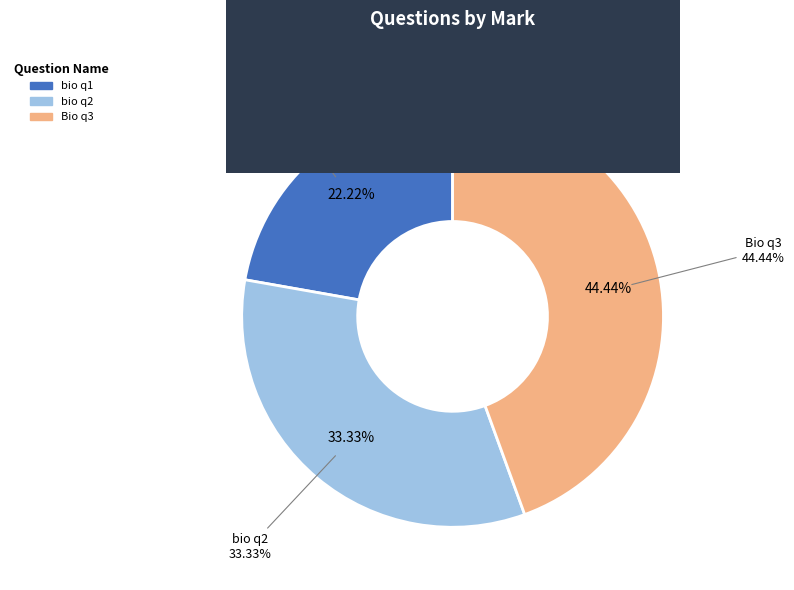

Rank the categories by value from lowest to highest.

bio q1, bio q2, Bio q3